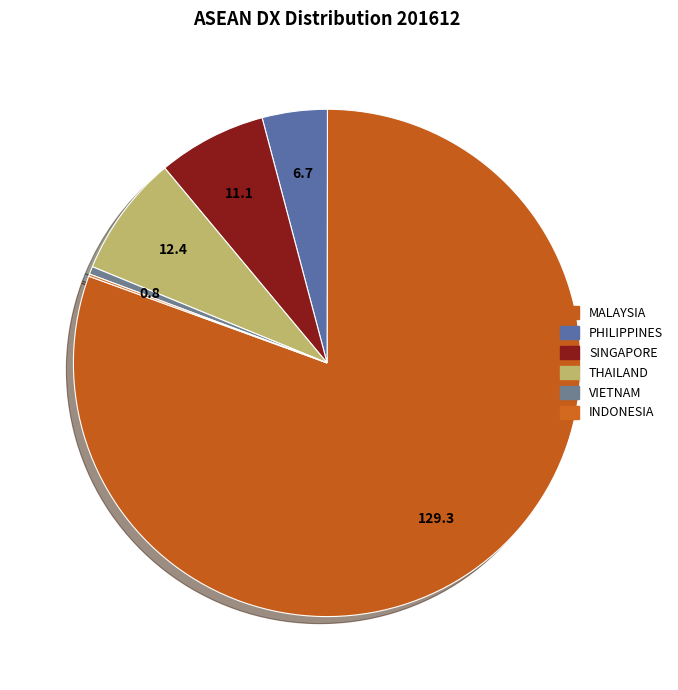

What percentage do VIETNAM and SINGAPORE together represent?

7.4%